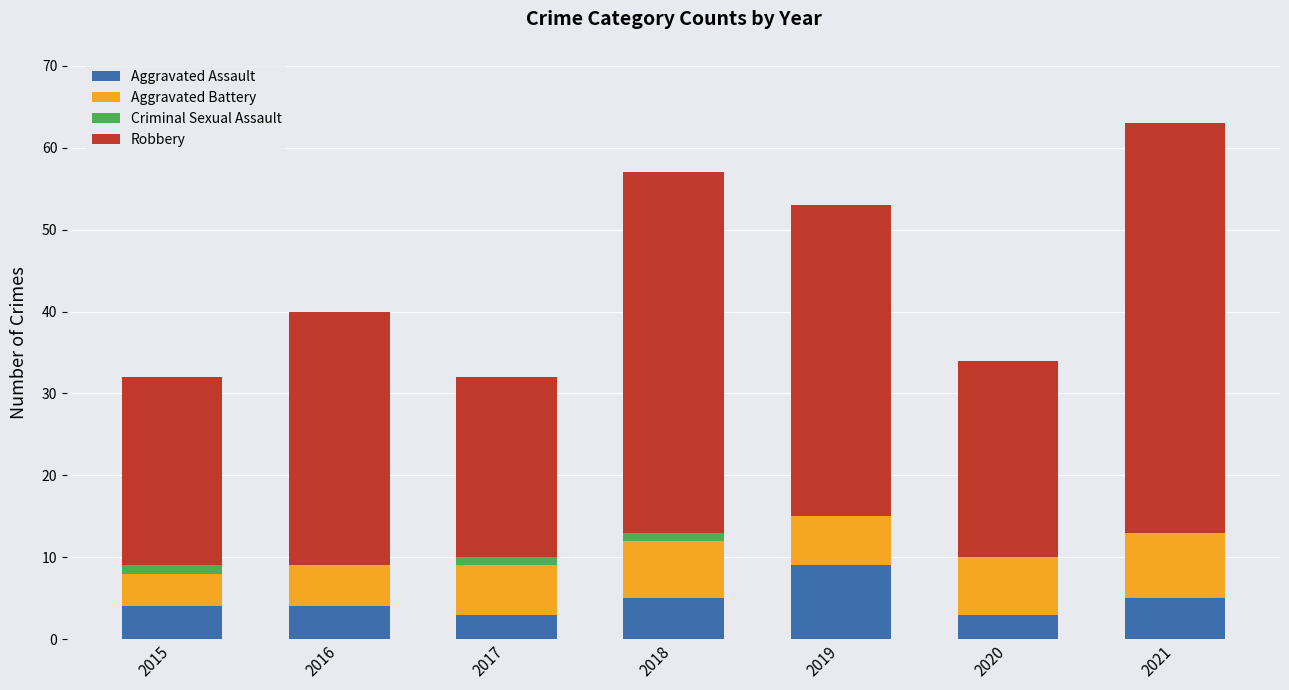

What is the maximum value for Aggravated Assault?

9